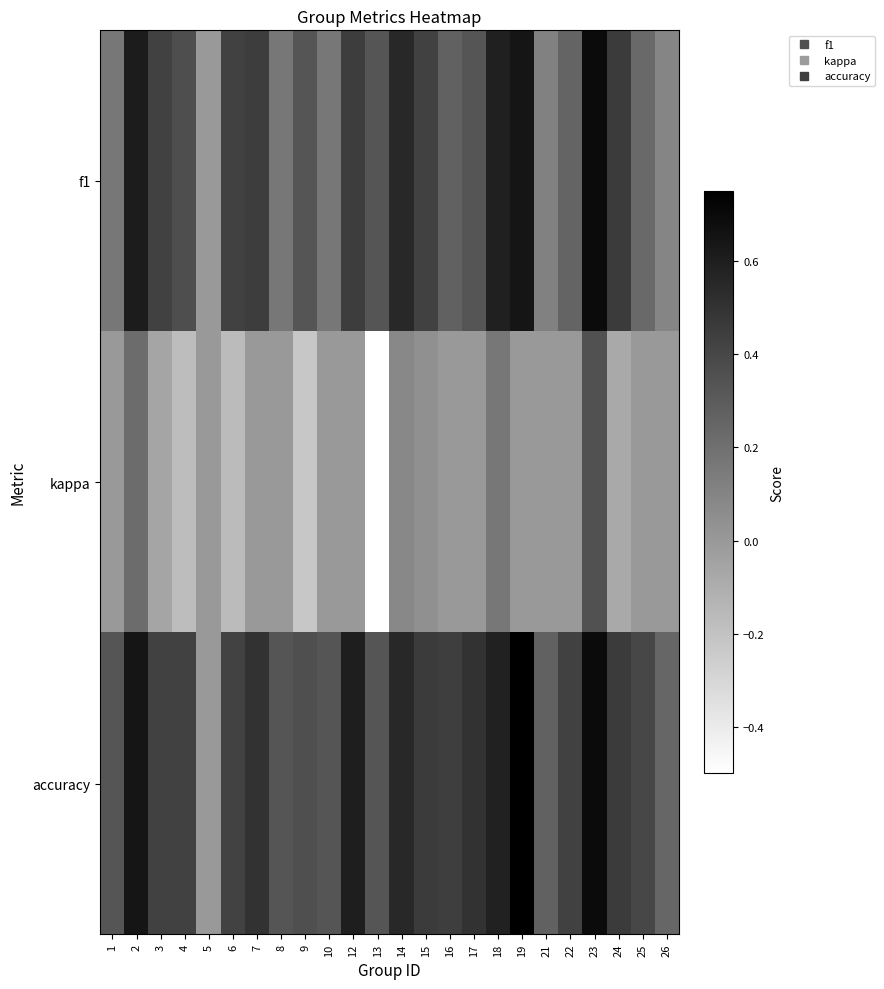

Reading left to right, what are all the values shown in this chart?

f1: 1=0.2	2=0.6	3=0.4	4=0.4	5=0.0	6=0.4	7=0.5	8=0.2	9=0.3	10=0.2	12=0.5	13=0.3	14=0.6	15=0.4	16=0.3	17=0.3	18=0.6	19=0.6	21=0.1	22=0.3	23=0.7	24=0.5	25=0.2	26=0.1
kappa: 1=0.0	2=0.2	3=-0.1	4=-0.2	5=0.0	6=-0.2	7=0.0	8=0.0	9=-0.2	10=0.0	12=0.0	13=-0.5	14=0.1	15=0.0	16=0.0	17=0.0	18=0.2	19=0.0	21=0.0	22=0.0	23=0.4	24=-0.1	25=0.0	26=0.0
accuracy: 1=0.3	2=0.6	3=0.4	4=0.4	5=0.0	6=0.4	7=0.5	8=0.3	9=0.4	10=0.3	12=0.6	13=0.3	14=0.6	15=0.5	16=0.4	17=0.5	18=0.6	19=0.8	21=0.3	22=0.4	23=0.7	24=0.5	25=0.4	26=0.2